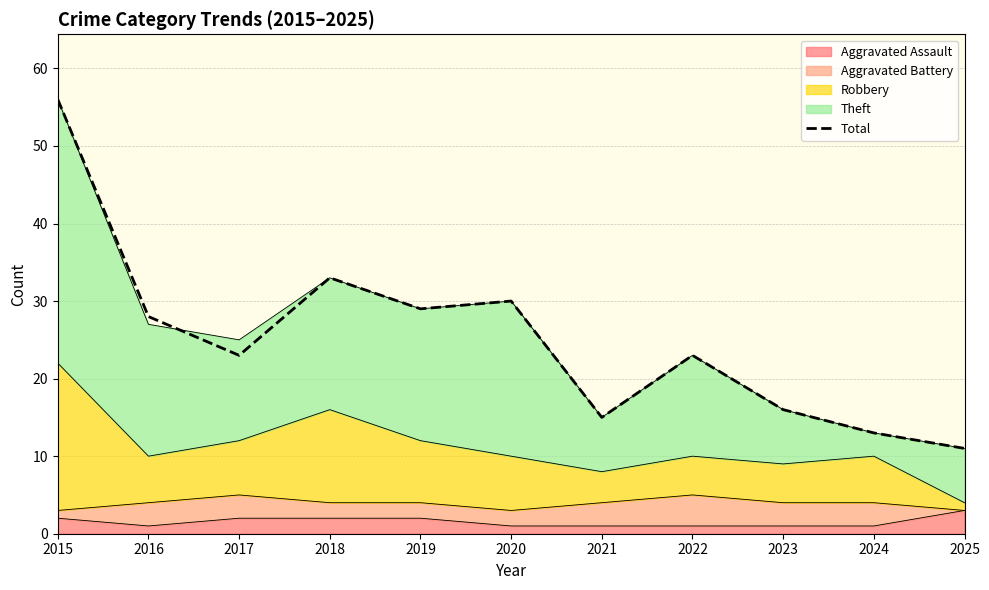

How many values exceed 23?

5